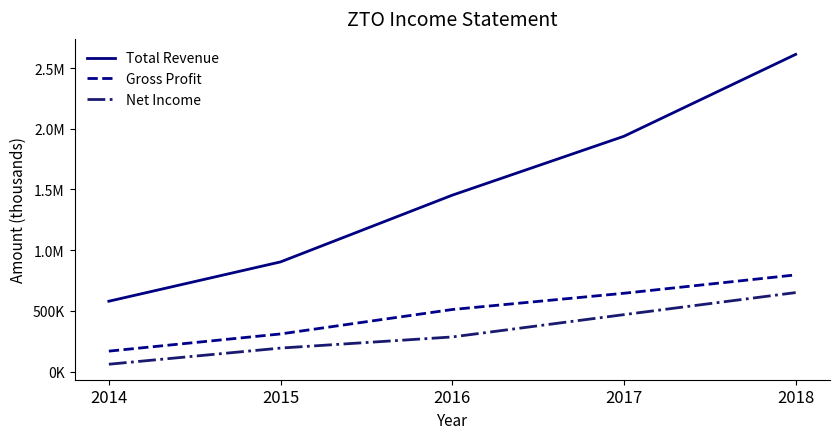

What are all the series names shown in the legend?

Total Revenue, Gross Profit, Net Income